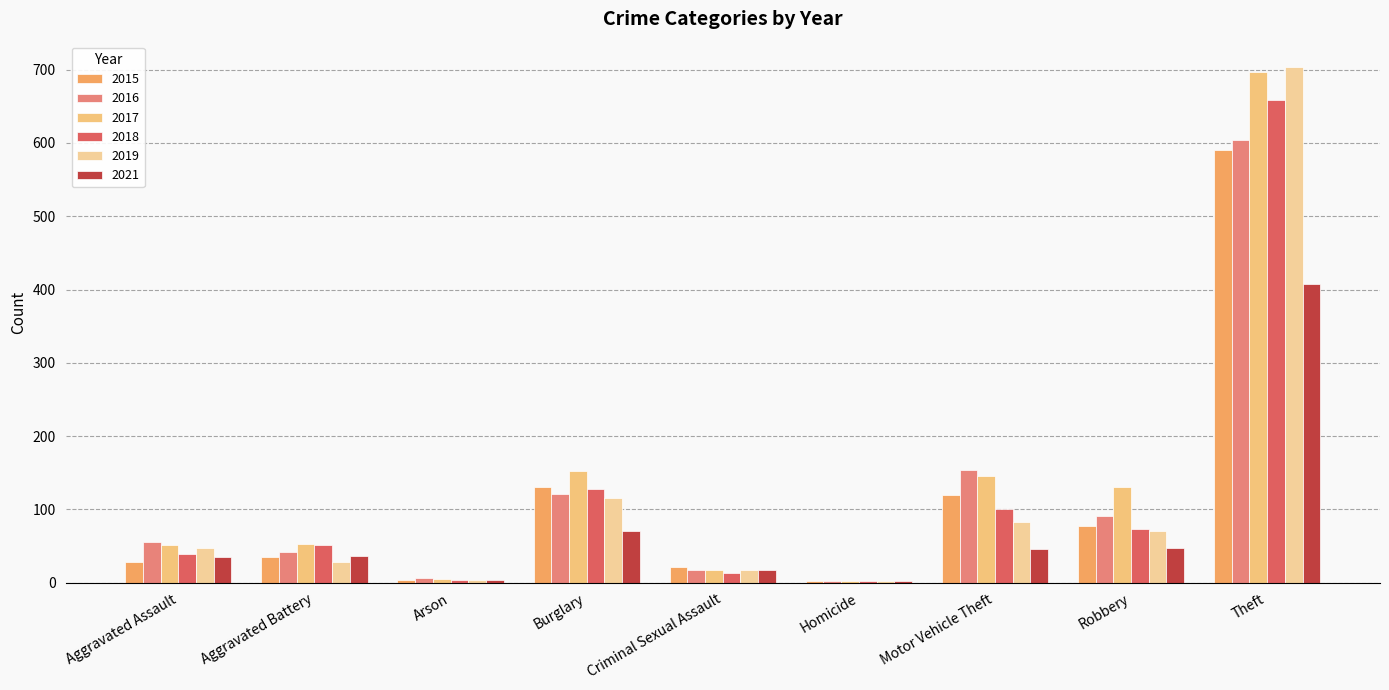

What is the total value across all series at Homicide?

16